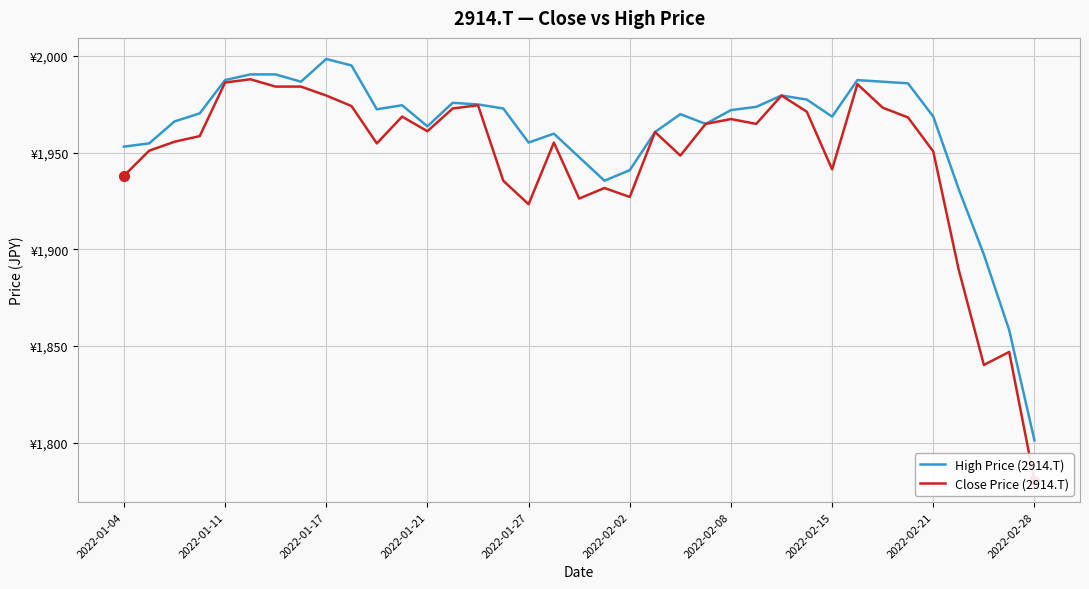

What are all the series names shown in the legend?

High Price (2914.T), Close Price (2914.T)